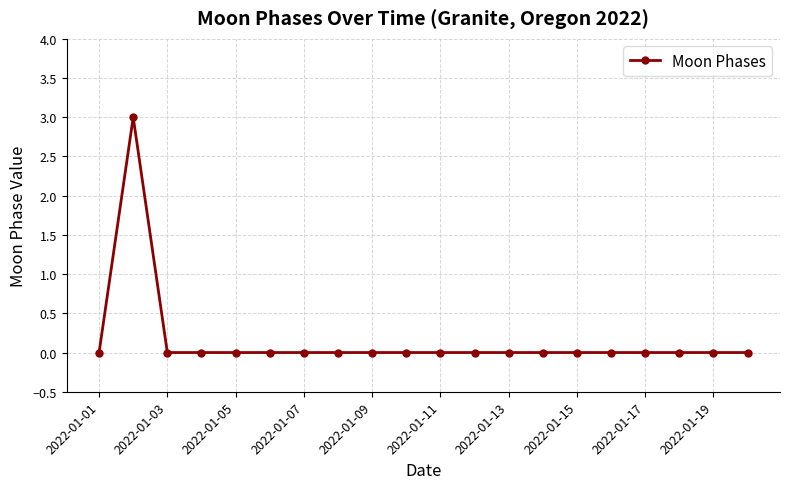

True or false: the data has more than 0 interior local peaks.

True